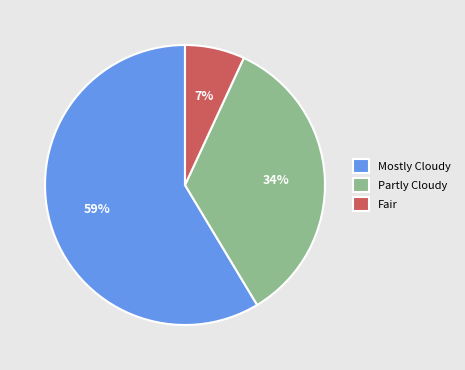

Is the sum of Mostly Cloudy and Partly Cloudy greater than half?

Yes